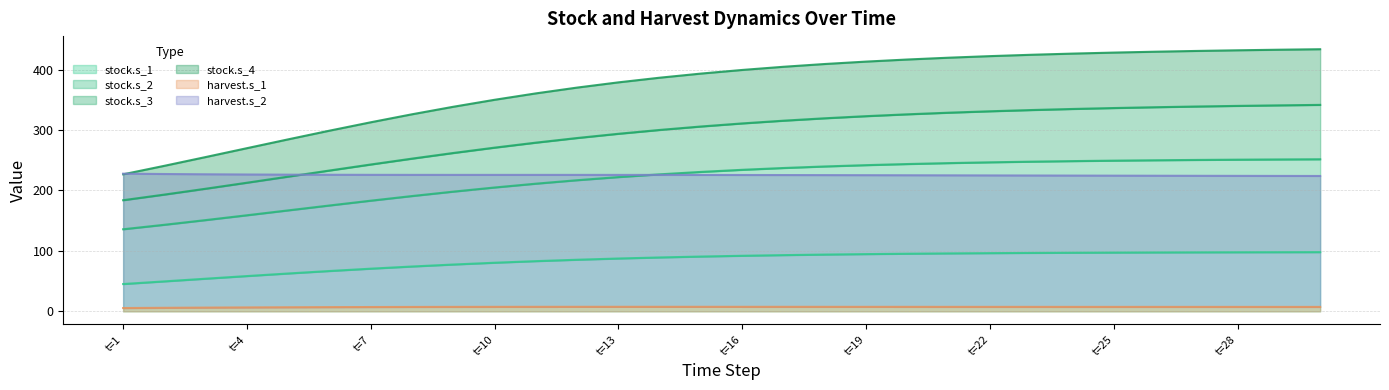

True or false: stock.s_1 and harvest.s_1 intersect in this chart.

False